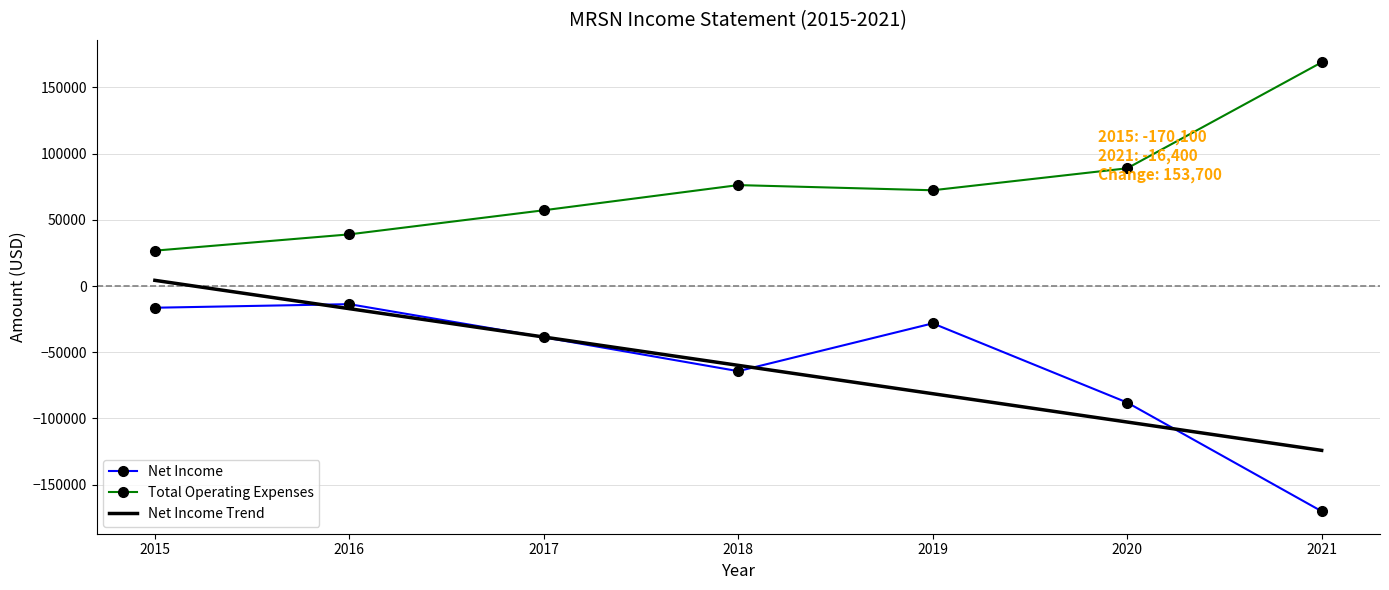

Between 2021 and 2018, which is larger?

2018